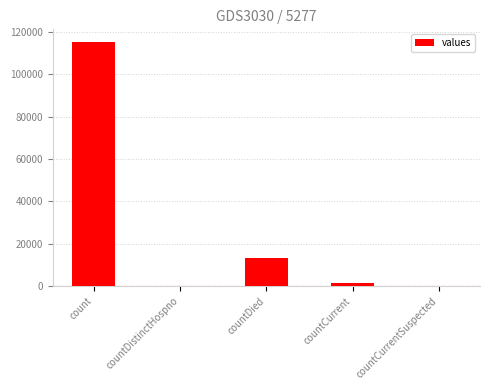

The chart shows a value of 13343 at countDied. True or false?

True